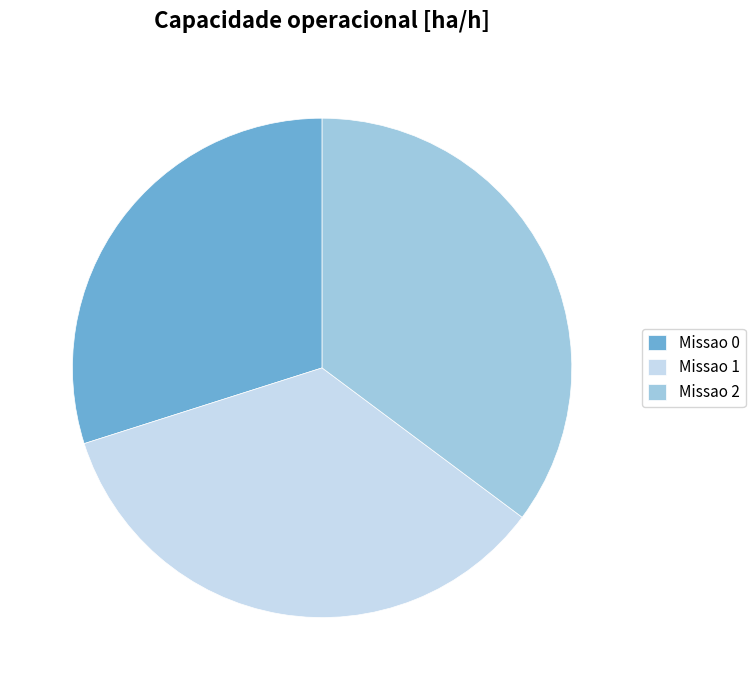

Do Missao 2 and Missao 0 together represent more than half of the pie?

Yes